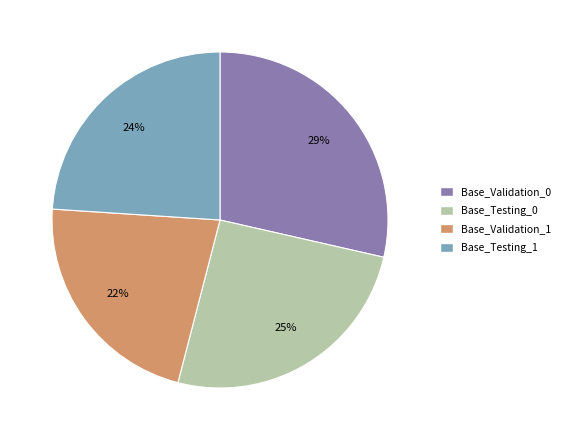

Is there a majority slice in this chart?

No